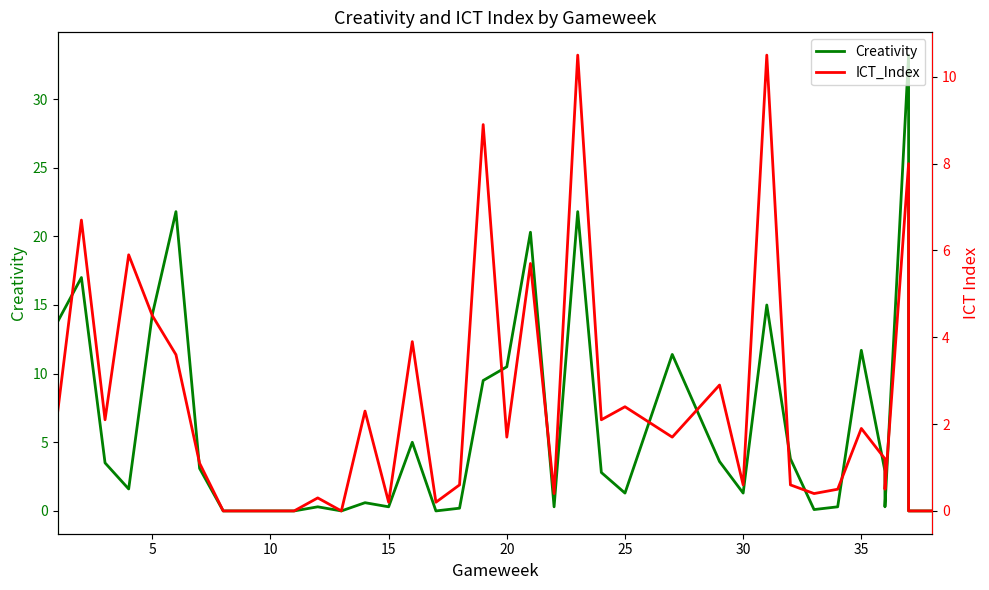

What is the sum of all ICT_Index values?

94.2